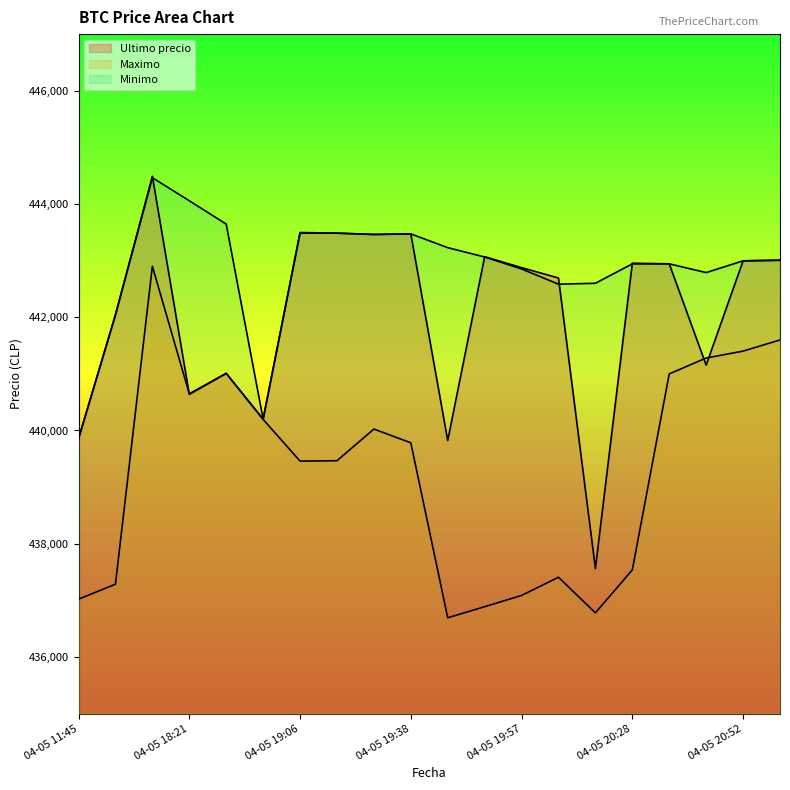

In Minimo, how many points are lower than both neighbors (excluding endpoints)?

4